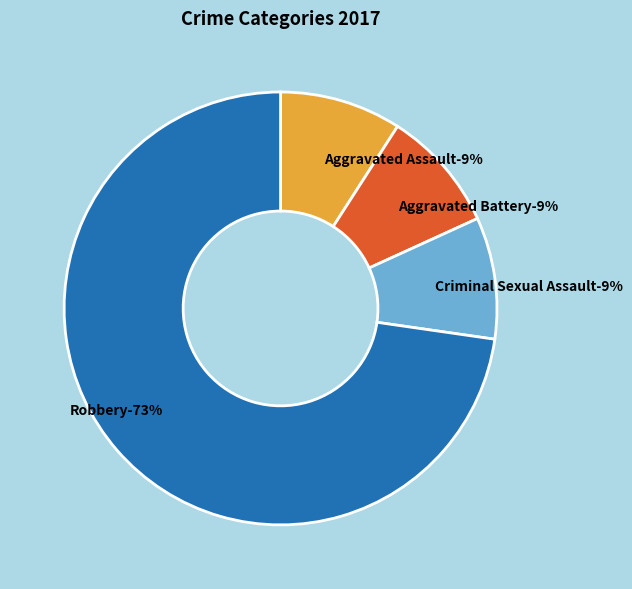

What is the majority slice?

Robbery